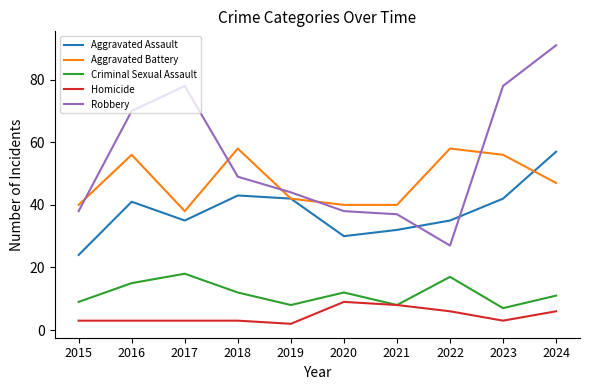

What is the difference between the highest and lowest values at 2018?

55